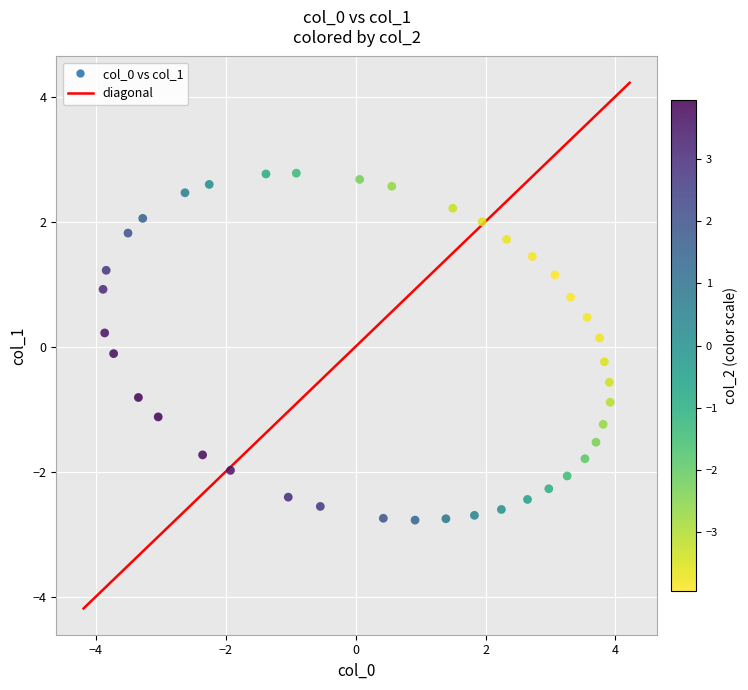

What is the range of Y values (max minus min)?

5.5